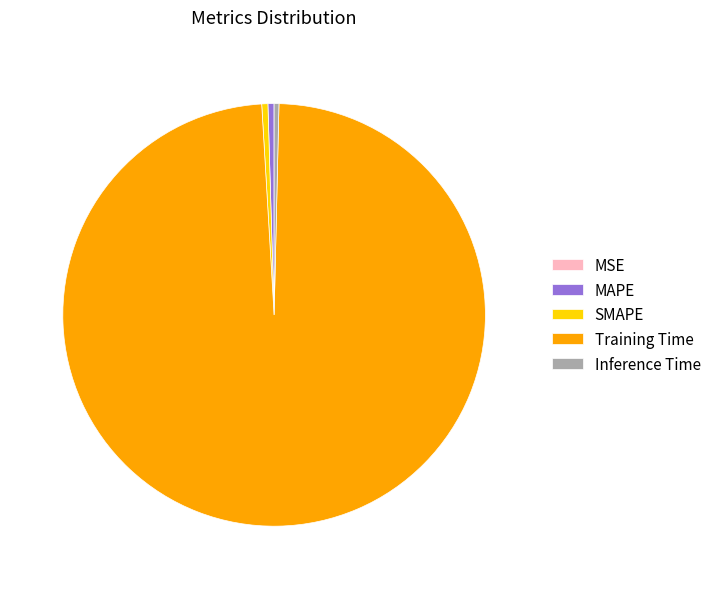

Is there any slice that represents more than half of the pie?

Yes